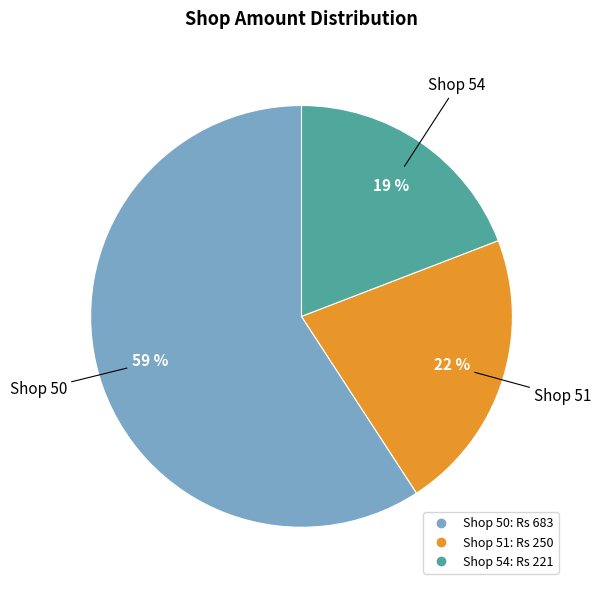

To the nearest percent, what is the difference between the largest and smallest slice percentages?

40%